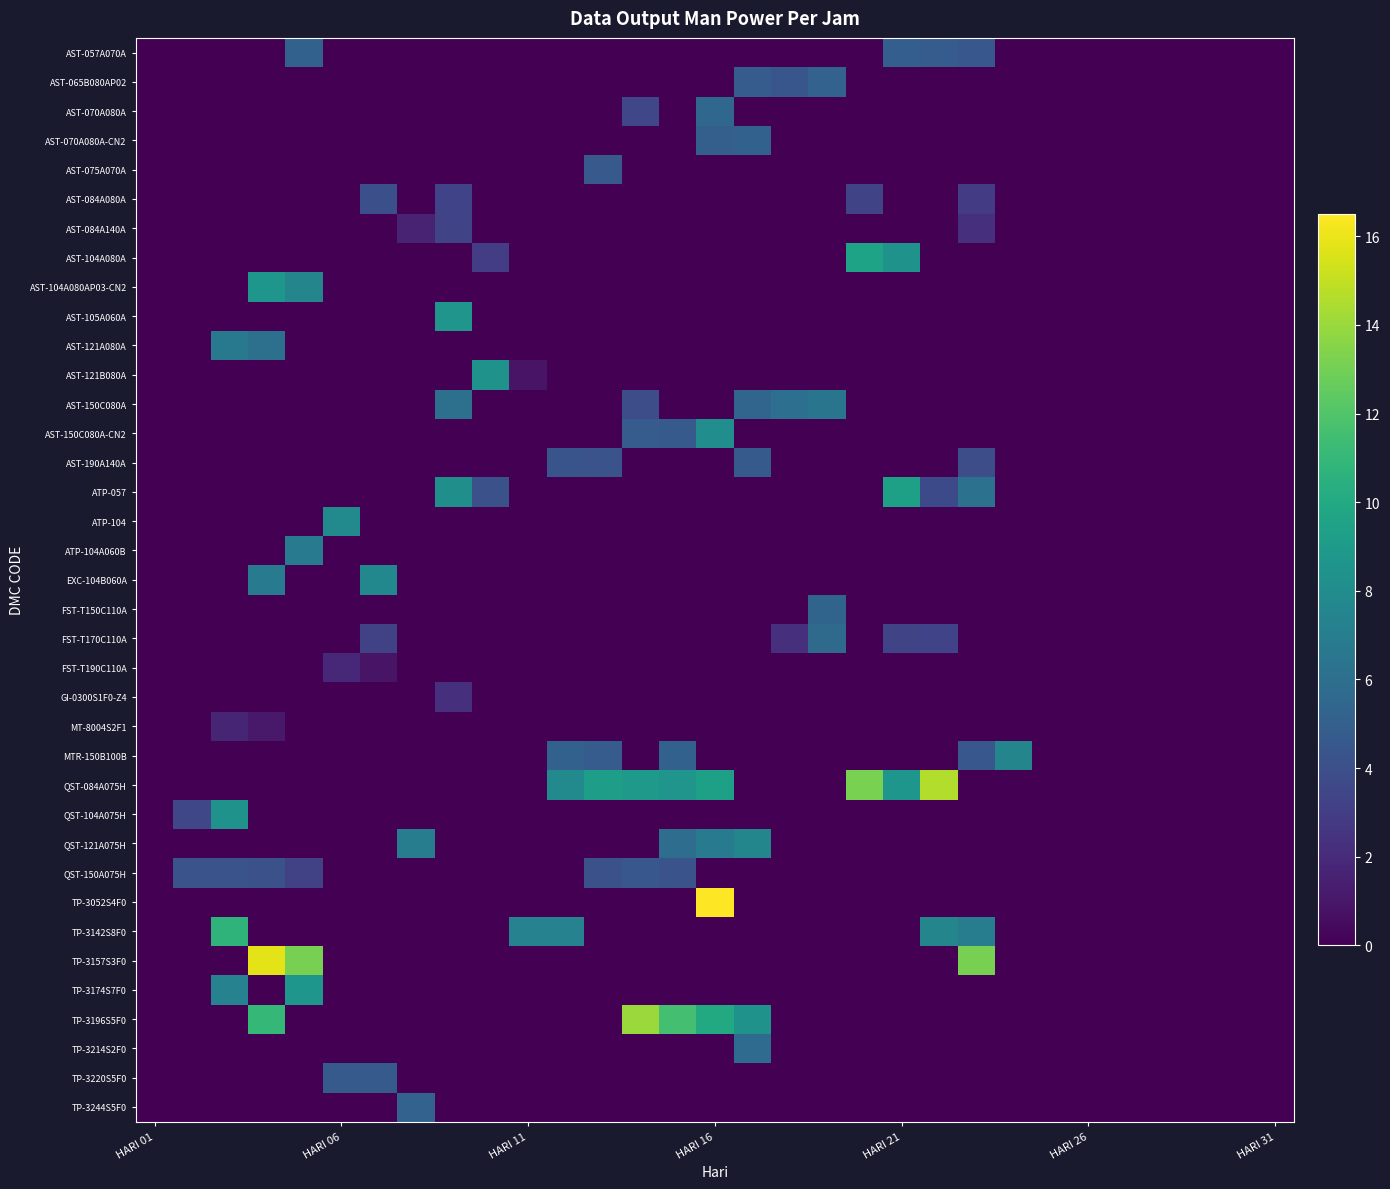

Reading left to right, extract all data points from this chart.

AST-057A070A: 0.0	0.0	0.0	0.0	5.1	0.0	0.0	0.0	0.0	0.0	0.0	0.0	0.0	0.0	0.0	0.0	0.0	0.0	0.0	0.0	4.9	4.8	4.5	0.0	0.0	0.0	0.0	0.0	0.0	0.0	0.0
AST-065B080AP02: 0.0	0.0	0.0	0.0	0.0	0.0	0.0	0.0	0.0	0.0	0.0	0.0	0.0	0.0	0.0	0.0	4.8	4.4	5.2	0.0	0.0	0.0	0.0	0.0	0.0	0.0	0.0	0.0	0.0	0.0	0.0
AST-070A080A: 0.0	0.0	0.0	0.0	0.0	0.0	0.0	0.0	0.0	0.0	0.0	0.0	0.0	3.5	0.0	5.6	0.0	0.0	0.0	0.0	0.0	0.0	0.0	0.0	0.0	0.0	0.0	0.0	0.0	0.0	0.0
AST-070A080A-CN2: 0.0	0.0	0.0	0.0	0.0	0.0	0.0	0.0	0.0	0.0	0.0	0.0	0.0	0.0	0.0	5.0	5.1	0.0	0.0	0.0	0.0	0.0	0.0	0.0	0.0	0.0	0.0	0.0	0.0	0.0	0.0
AST-075A070A: 0.0	0.0	0.0	0.0	0.0	0.0	0.0	0.0	0.0	0.0	0.0	0.0	4.6	0.0	0.0	0.0	0.0	0.0	0.0	0.0	0.0	0.0	0.0	0.0	0.0	0.0	0.0	0.0	0.0	0.0	0.0
AST-084A080A: 0.0	0.0	0.0	0.0	0.0	0.0	4.0	0.0	3.3	0.0	0.0	0.0	0.0	0.0	0.0	0.0	0.0	0.0	0.0	3.4	0.0	0.0	2.9	0.0	0.0	0.0	0.0	0.0	0.0	0.0	0.0
AST-084A140A: 0.0	0.0	0.0	0.0	0.0	0.0	0.0	1.6	3.4	0.0	0.0	0.0	0.0	0.0	0.0	0.0	0.0	0.0	0.0	0.0	0.0	0.0	2.2	0.0	0.0	0.0	0.0	0.0	0.0	0.0	0.0
AST-104A080A: 0.0	0.0	0.0	0.0	0.0	0.0	0.0	0.0	0.0	3.0	0.0	0.0	0.0	0.0	0.0	0.0	0.0	0.0	0.0	9.6	8.4	0.0	0.0	0.0	0.0	0.0	0.0	0.0	0.0	0.0	0.0
AST-104A080AP03-CN2: 0.0	0.0	0.0	8.7	7.5	0.0	0.0	0.0	0.0	0.0	0.0	0.0	0.0	0.0	0.0	0.0	0.0	0.0	0.0	0.0	0.0	0.0	0.0	0.0	0.0	0.0	0.0	0.0	0.0	0.0	0.0
AST-105A060A: 0.0	0.0	0.0	0.0	0.0	0.0	0.0	0.0	8.6	0.0	0.0	0.0	0.0	0.0	0.0	0.0	0.0	0.0	0.0	0.0	0.0	0.0	0.0	0.0	0.0	0.0	0.0	0.0	0.0	0.0	0.0
AST-121A080A: 0.0	0.0	6.7	6.1	0.0	0.0	0.0	0.0	0.0	0.0	0.0	0.0	0.0	0.0	0.0	0.0	0.0	0.0	0.0	0.0	0.0	0.0	0.0	0.0	0.0	0.0	0.0	0.0	0.0	0.0	0.0
AST-121B080A: 0.0	0.0	0.0	0.0	0.0	0.0	0.0	0.0	0.0	8.4	0.9	0.0	0.0	0.0	0.0	0.0	0.0	0.0	0.0	0.0	0.0	0.0	0.0	0.0	0.0	0.0	0.0	0.0	0.0	0.0	0.0
AST-150C080A: 0.0	0.0	0.0	0.0	0.0	0.0	0.0	0.0	6.1	0.0	0.0	0.0	0.0	3.9	0.0	0.0	5.4	6.0	6.4	0.0	0.0	0.0	0.0	0.0	0.0	0.0	0.0	0.0	0.0	0.0	0.0
AST-150C080A-CN2: 0.0	0.0	0.0	0.0	0.0	0.0	0.0	0.0	0.0	0.0	0.0	0.0	0.0	4.8	4.7	8.1	0.0	0.0	0.0	0.0	0.0	0.0	0.0	0.0	0.0	0.0	0.0	0.0	0.0	0.0	0.0
AST-190A140A: 0.0	0.0	0.0	0.0	0.0	0.0	0.0	0.0	0.0	0.0	0.0	4.3	4.2	0.0	0.0	0.0	4.7	0.0	0.0	0.0	0.0	0.0	3.9	0.0	0.0	0.0	0.0	0.0	0.0	0.0	0.0
ATP-057: 0.0	0.0	0.0	0.0	0.0	0.0	0.0	0.0	8.2	4.1	0.0	0.0	0.0	0.0	0.0	0.0	0.0	0.0	0.0	0.0	9.4	3.7	6.2	0.0	0.0	0.0	0.0	0.0	0.0	0.0	0.0
ATP-104: 0.0	0.0	0.0	0.0	0.0	7.9	0.0	0.0	0.0	0.0	0.0	0.0	0.0	0.0	0.0	0.0	0.0	0.0	0.0	0.0	0.0	0.0	0.0	0.0	0.0	0.0	0.0	0.0	0.0	0.0	0.0
ATP-104A060B: 0.0	0.0	0.0	0.0	6.8	0.0	0.0	0.0	0.0	0.0	0.0	0.0	0.0	0.0	0.0	0.0	0.0	0.0	0.0	0.0	0.0	0.0	0.0	0.0	0.0	0.0	0.0	0.0	0.0	0.0	0.0
EXC-104B060A: 0.0	0.0	0.0	6.8	0.0	0.0	7.7	0.0	0.0	0.0	0.0	0.0	0.0	0.0	0.0	0.0	0.0	0.0	0.0	0.0	0.0	0.0	0.0	0.0	0.0	0.0	0.0	0.0	0.0	0.0	0.0
FST-T150C110A: 0.0	0.0	0.0	0.0	0.0	0.0	0.0	0.0	0.0	0.0	0.0	0.0	0.0	0.0	0.0	0.0	0.0	0.0	5.3	0.0	0.0	0.0	0.0	0.0	0.0	0.0	0.0	0.0	0.0	0.0	0.0
FST-T170C110A: 0.0	0.0	0.0	0.0	0.0	0.0	3.2	0.0	0.0	0.0	0.0	0.0	0.0	0.0	0.0	0.0	0.0	2.3	5.7	0.0	3.4	3.3	0.0	0.0	0.0	0.0	0.0	0.0	0.0	0.0	0.0
FST-T190C110A: 0.0	0.0	0.0	0.0	0.0	1.9	0.9	0.0	0.0	0.0	0.0	0.0	0.0	0.0	0.0	0.0	0.0	0.0	0.0	0.0	0.0	0.0	0.0	0.0	0.0	0.0	0.0	0.0	0.0	0.0	0.0
GI-0300S1F0-Z4: 0.0	0.0	0.0	0.0	0.0	0.0	0.0	0.0	2.3	0.0	0.0	0.0	0.0	0.0	0.0	0.0	0.0	0.0	0.0	0.0	0.0	0.0	0.0	0.0	0.0	0.0	0.0	0.0	0.0	0.0	0.0
MT-8004S2F1: 0.0	0.0	1.7	1.1	0.0	0.0	0.0	0.0	0.0	0.0	0.0	0.0	0.0	0.0	0.0	0.0	0.0	0.0	0.0	0.0	0.0	0.0	0.0	0.0	0.0	0.0	0.0	0.0	0.0	0.0	0.0
MTR-150B100B: 0.0	0.0	0.0	0.0	0.0	0.0	0.0	0.0	0.0	0.0	0.0	5.1	4.8	0.0	5.1	0.0	0.0	0.0	0.0	0.0	0.0	0.0	4.5	7.5	0.0	0.0	0.0	0.0	0.0	0.0	0.0
QST-084A075H: 0.0	0.0	0.0	0.0	0.0	0.0	0.0	0.0	0.0	0.0	0.0	7.8	9.2	8.9	8.6	9.4	0.0	0.0	0.0	13.2	8.7	14.6	0.0	0.0	0.0	0.0	0.0	0.0	0.0	0.0	0.0
QST-104A075H: 0.0	3.5	8.4	0.0	0.0	0.0	0.0	0.0	0.0	0.0	0.0	0.0	0.0	0.0	0.0	0.0	0.0	0.0	0.0	0.0	0.0	0.0	0.0	0.0	0.0	0.0	0.0	0.0	0.0	0.0	0.0
QST-121A075H: 0.0	0.0	0.0	0.0	0.0	0.0	0.0	6.9	0.0	0.0	0.0	0.0	0.0	0.0	5.9	6.8	7.6	0.0	0.0	0.0	0.0	0.0	0.0	0.0	0.0	0.0	0.0	0.0	0.0	0.0	0.0
QST-150A075H: 0.0	4.2	4.2	4.1	3.2	0.0	0.0	0.0	0.0	0.0	0.0	0.0	4.1	4.5	4.2	0.0	0.0	0.0	0.0	0.0	0.0	0.0	0.0	0.0	0.0	0.0	0.0	0.0	0.0	0.0	0.0
TP-3052S4F0: 0.0	0.0	0.0	0.0	0.0	0.0	0.0	0.0	0.0	0.0	0.0	0.0	0.0	0.0	0.0	16.5	0.0	0.0	0.0	0.0	0.0	0.0	0.0	0.0	0.0	0.0	0.0	0.0	0.0	0.0	0.0
TP-3142S8F0: 0.0	0.0	10.7	0.0	0.0	0.0	0.0	0.0	0.0	0.0	7.3	7.3	0.0	0.0	0.0	0.0	0.0	0.0	0.0	0.0	0.0	7.5	6.9	0.0	0.0	0.0	0.0	0.0	0.0	0.0	0.0
TP-3157S3F0: 0.0	0.0	0.0	15.8	13.1	0.0	0.0	0.0	0.0	0.0	0.0	0.0	0.0	0.0	0.0	0.0	0.0	0.0	0.0	0.0	0.0	0.0	13.1	0.0	0.0	0.0	0.0	0.0	0.0	0.0	0.0
TP-3174S7F0: 0.0	0.0	7.3	0.0	8.7	0.0	0.0	0.0	0.0	0.0	0.0	0.0	0.0	0.0	0.0	0.0	0.0	0.0	0.0	0.0	0.0	0.0	0.0	0.0	0.0	0.0	0.0	0.0	0.0	0.0	0.0
TP-3196S5F0: 0.0	0.0	0.0	11.0	0.0	0.0	0.0	0.0	0.0	0.0	0.0	0.0	0.0	14.0	11.6	10.0	8.4	0.0	0.0	0.0	0.0	0.0	0.0	0.0	0.0	0.0	0.0	0.0	0.0	0.0	0.0
TP-3214S2F0: 0.0	0.0	0.0	0.0	0.0	0.0	0.0	0.0	0.0	0.0	0.0	0.0	0.0	0.0	0.0	0.0	5.8	0.0	0.0	0.0	0.0	0.0	0.0	0.0	0.0	0.0	0.0	0.0	0.0	0.0	0.0
TP-3220S5F0: 0.0	0.0	0.0	0.0	0.0	4.7	4.7	0.0	0.0	0.0	0.0	0.0	0.0	0.0	0.0	0.0	0.0	0.0	0.0	0.0	0.0	0.0	0.0	0.0	0.0	0.0	0.0	0.0	0.0	0.0	0.0
TP-3244S5F0: 0.0	0.0	0.0	0.0	0.0	0.0	0.0	5.2	0.0	0.0	0.0	0.0	0.0	0.0	0.0	0.0	0.0	0.0	0.0	0.0	0.0	0.0	0.0	0.0	0.0	0.0	0.0	0.0	0.0	0.0	0.0